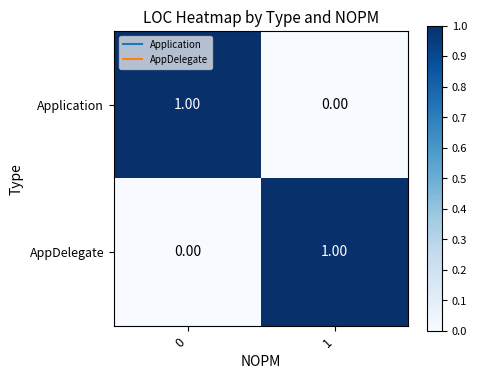

List the labels in order of Application value, smallest first.

1, 0